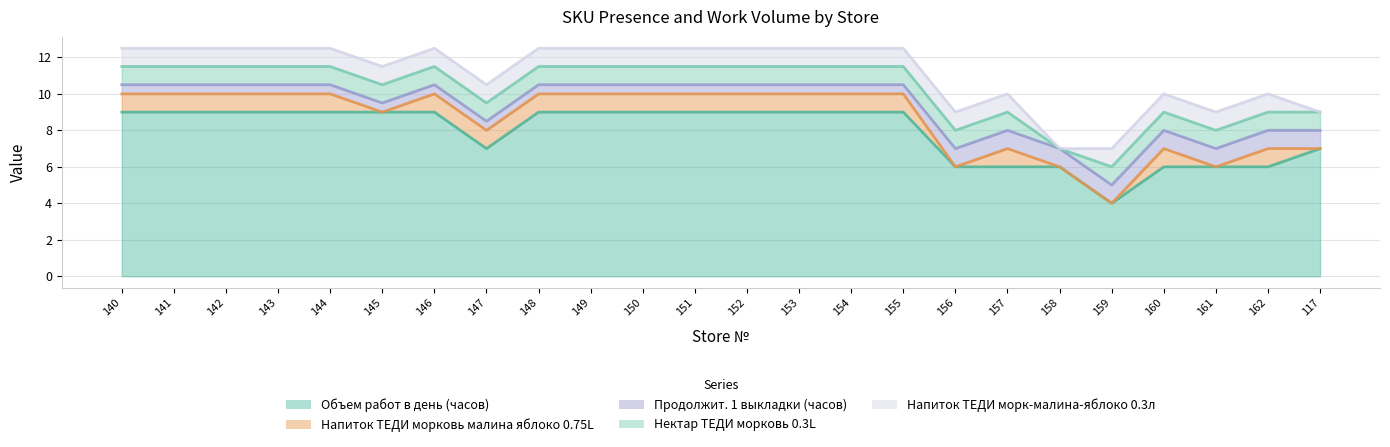

What is the spread (max minus min) of values at 152?

8.5